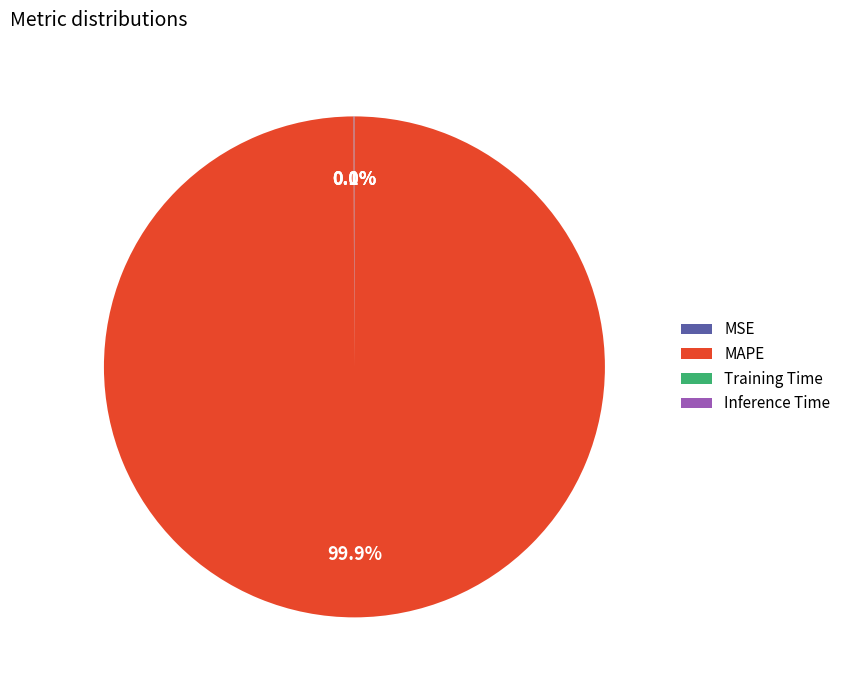

What is the largest slice in the pie chart?

MAPE